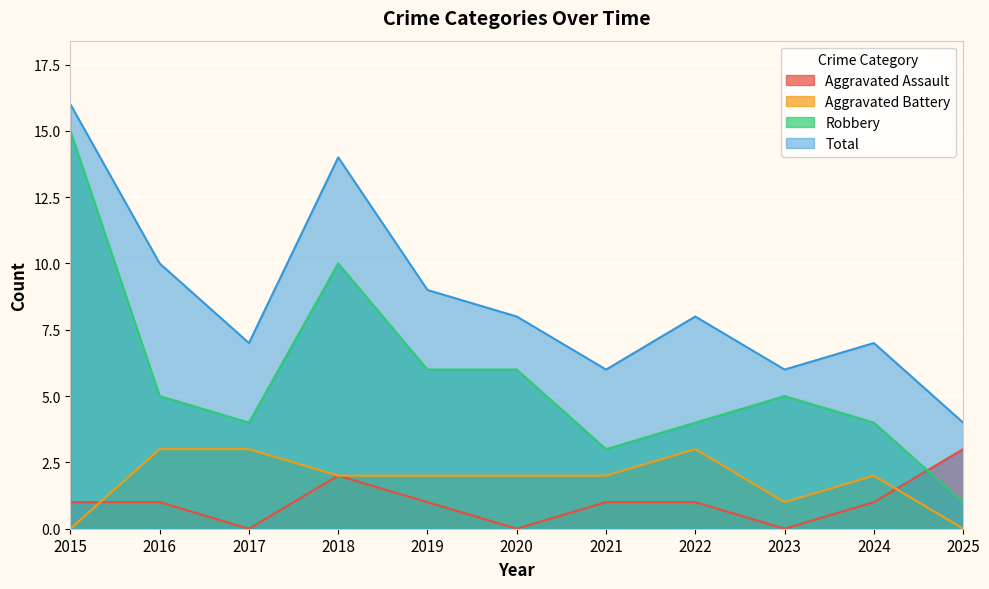

What is the value of the Aggravated Battery point at the 10th from the left?

2